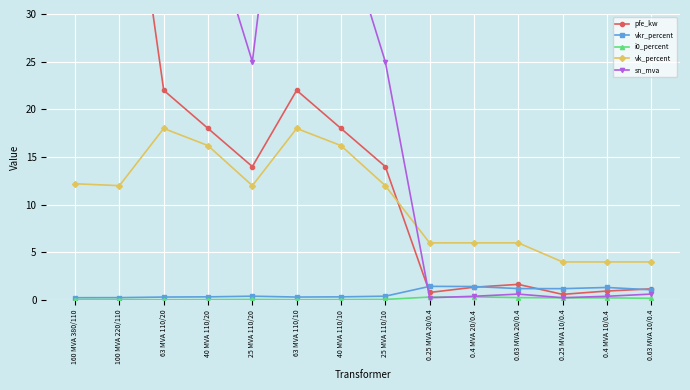

How many categories are shown in the chart?

14